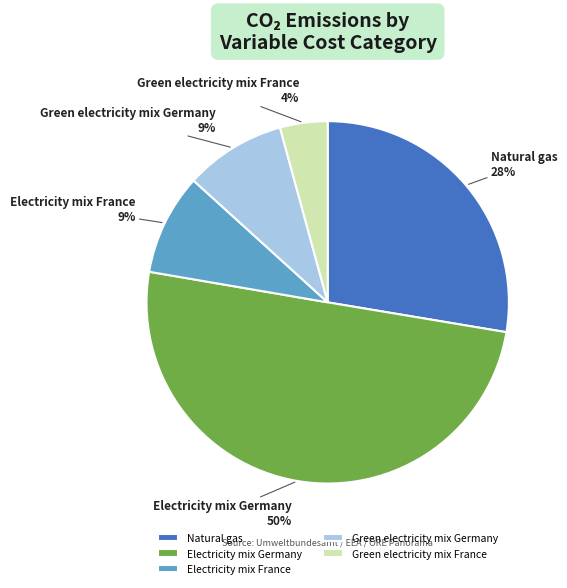

Which slice is the smallest?

Green electricity mix France